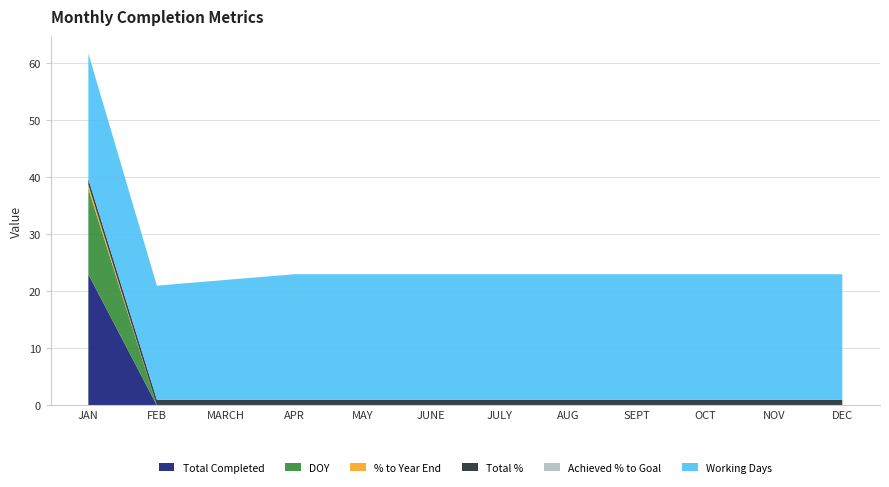

Reading right to left, transcribe all the data shown in this chart.

Total Completed: 0.0	0.0	0.0	0.0	0.0	0.0	0.0	0.0	0.0	0.0	0.0	23.0
DOY: 0.0	0.0	0.0	0.0	0.0	0.0	0.0	0.0	0.0	0.0	0.0	15.0
% to Year End: 0.0	0.0	0.0	0.0	0.0	0.0	0.0	0.0	0.0	0.0	0.0	0.7
Total %: 1.0	1.0	1.0	1.0	1.0	1.0	1.0	1.0	1.0	1.0	1.0	1.0
Achieved % to Goal: 0.0	0.0	0.0	0.0	0.0	0.0	0.0	0.0	0.0	0.0	0.0	0.0
Working Days: 22.0	22.0	22.0	22.0	22.0	22.0	22.0	22.0	22.0	21.0	20.0	22.0